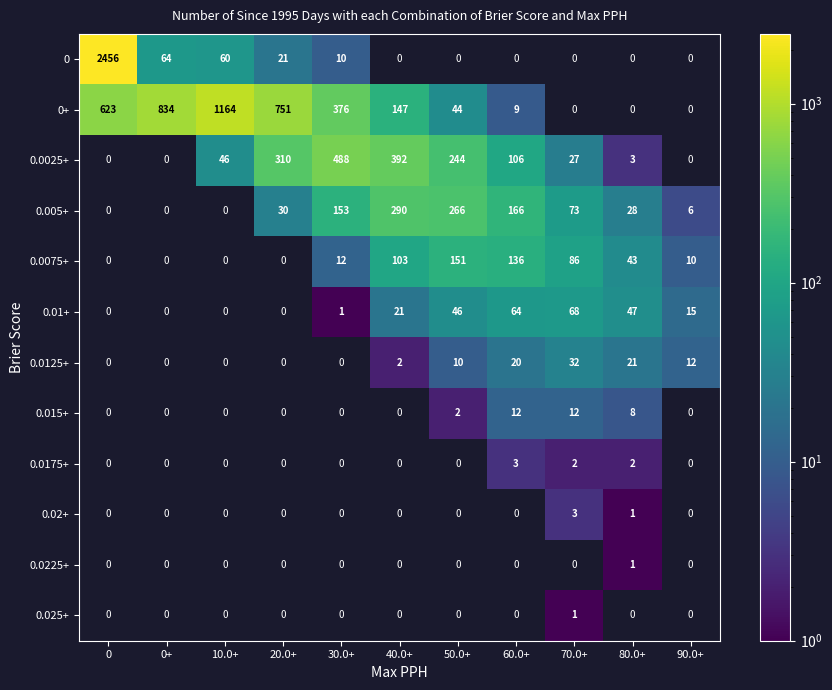

Is the value of 0.02+ at 70.0+ greater than the value of 0.0125+ at 40.0+?

Yes